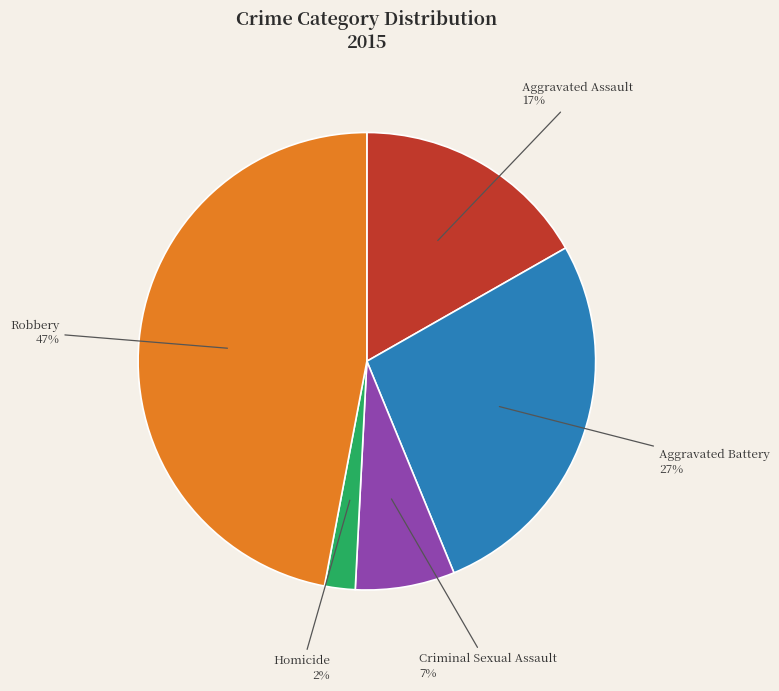

Is there any slice that represents more than half of the pie?

No